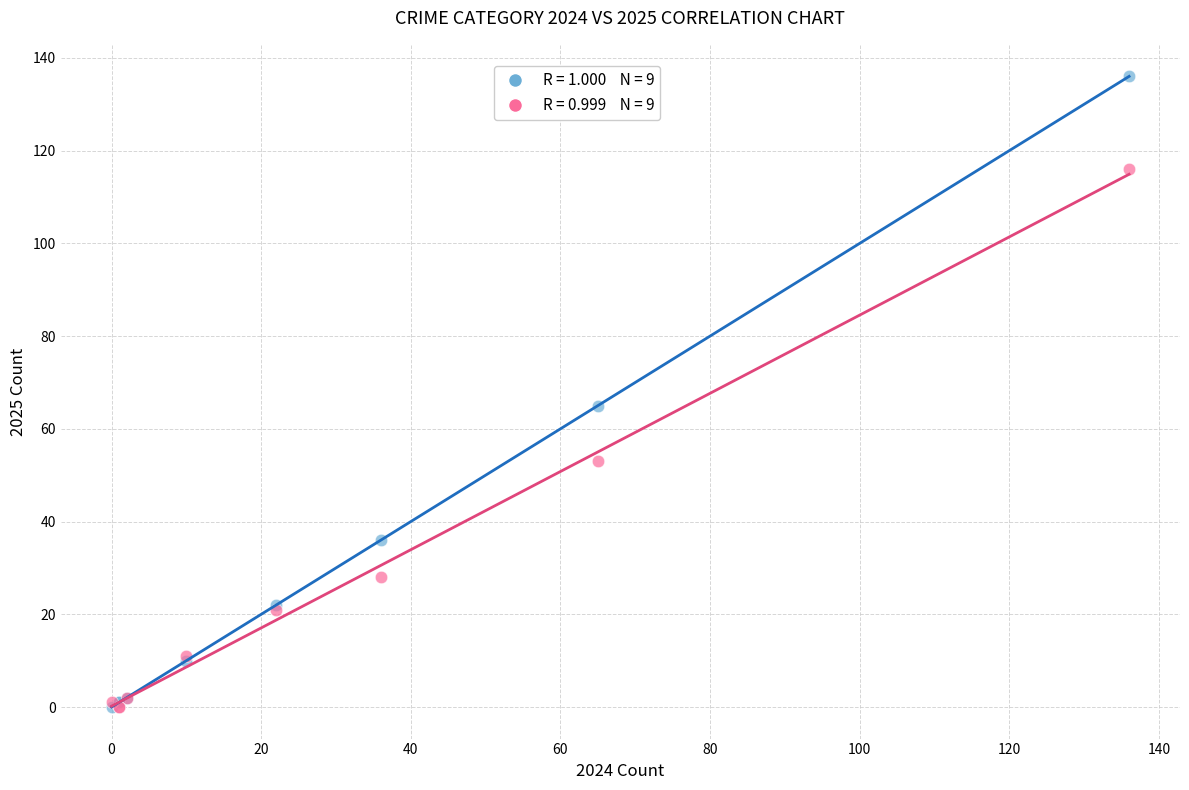

Across all series, what Y value is closest to 68?

65